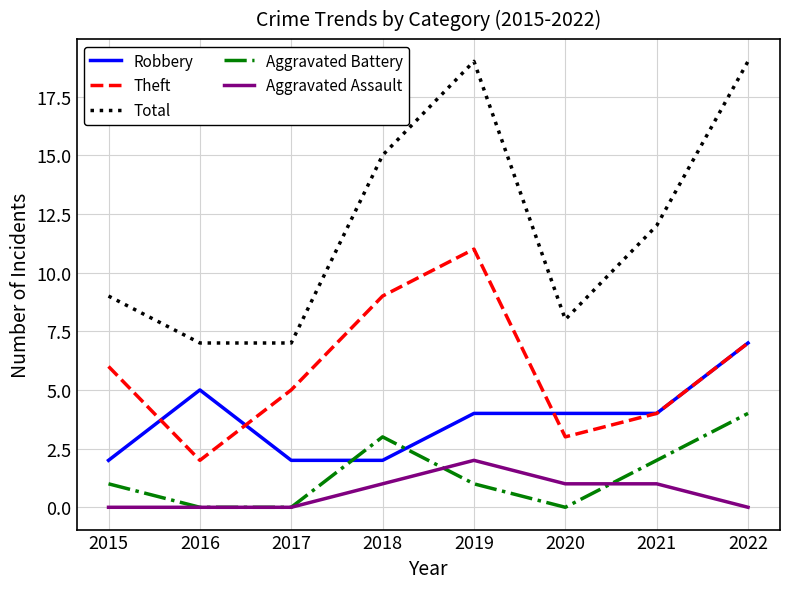

What is the total value across all series at 2015?

18